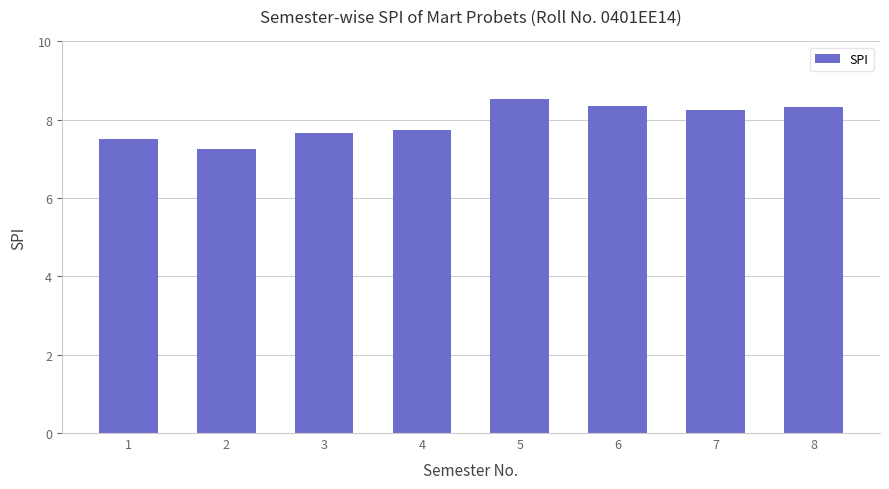

Does the chart contain any negative values?

No